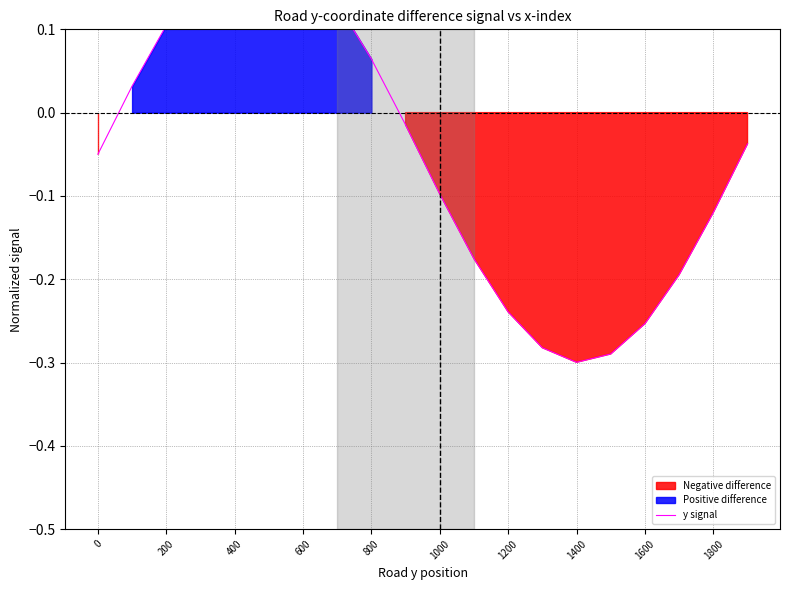

What is the sum of all values?

-1.0